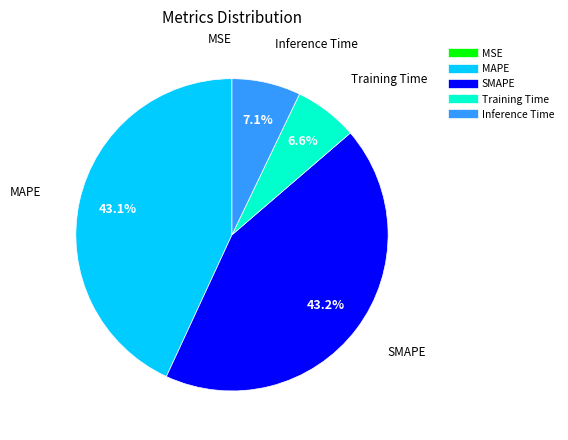

Combined, what portion of the pie is SMAPE and Training Time?

49.8%